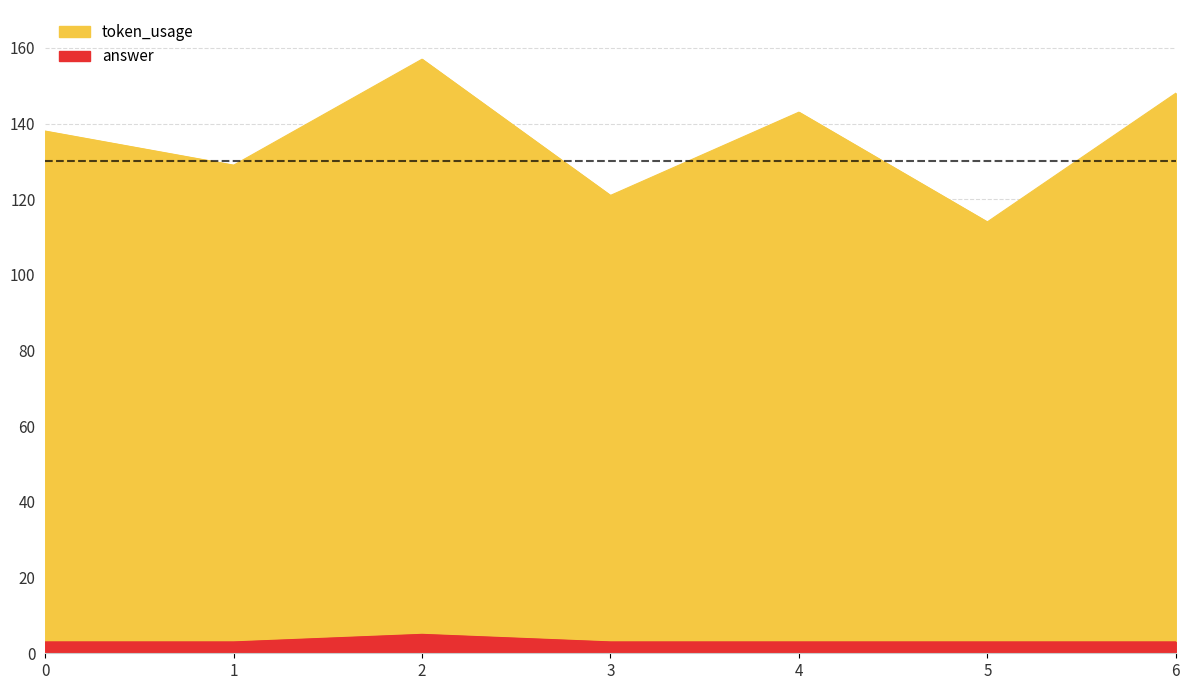

At which category is the sum across all series the highest?

2